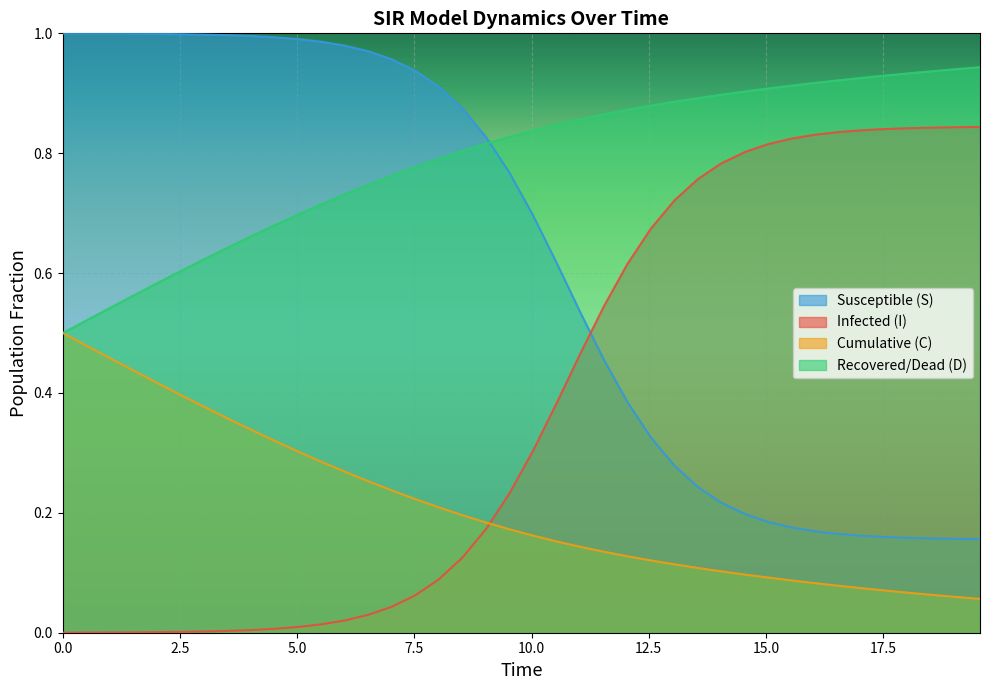

True or false: D and S intersect in this chart.

True